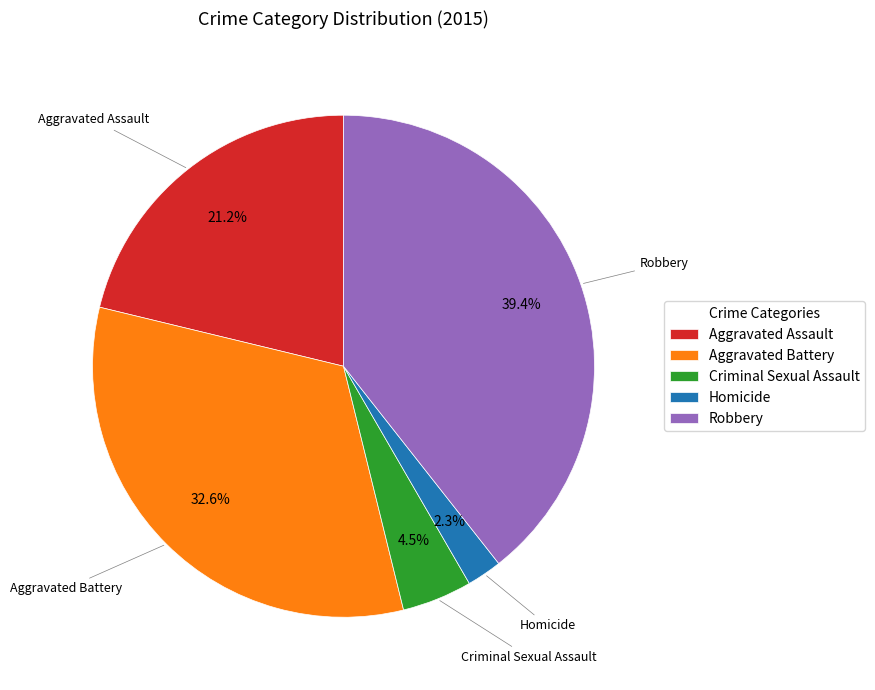

What is the largest slice in the pie chart?

Robbery